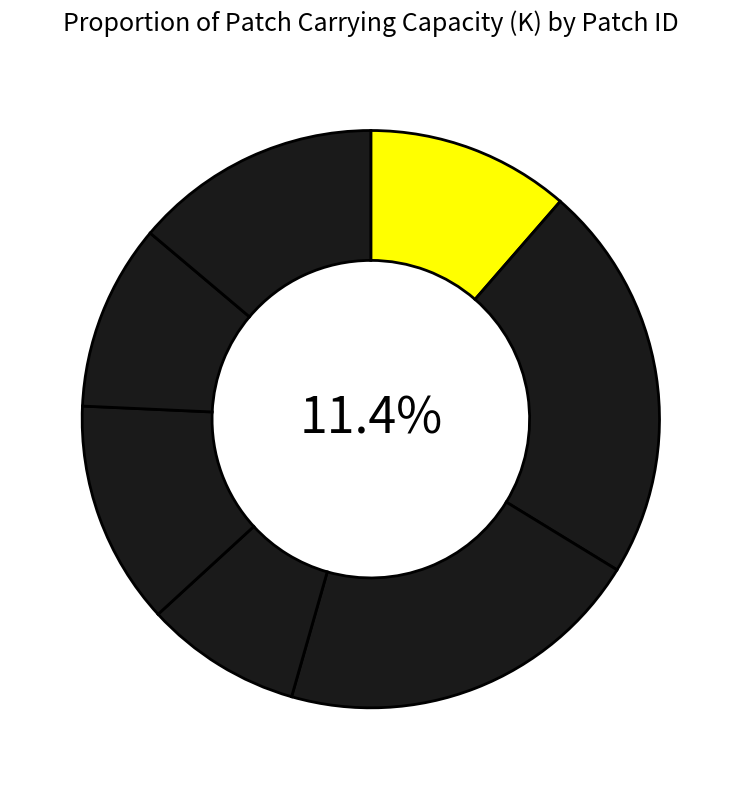

Which category has the smallest portion of the pie?

4